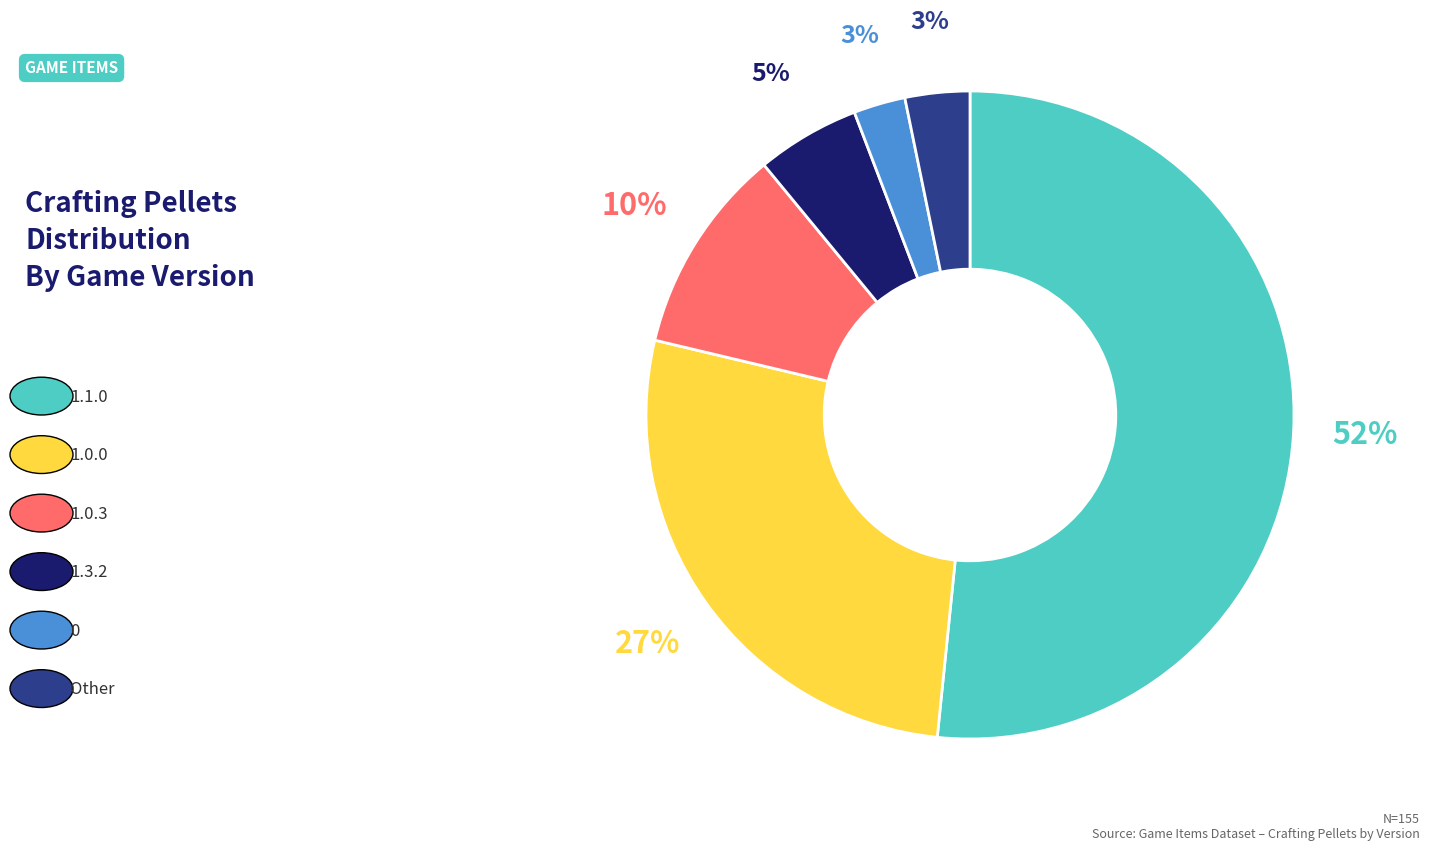

Is there any slice that represents more than half of the pie?

Yes